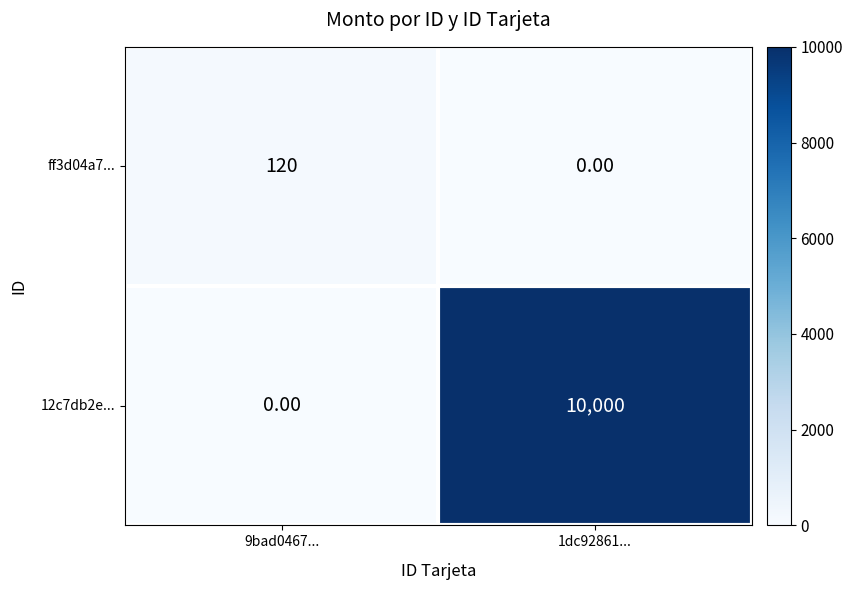

What is the sum of all 12c7db2e... values?

10000